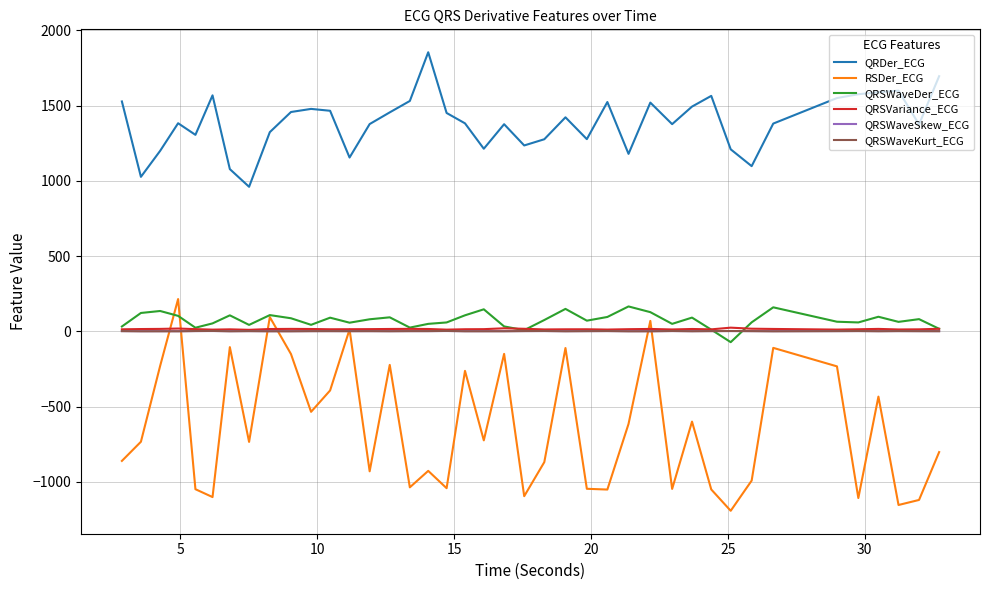

What is the greatest value displayed?

1854.0